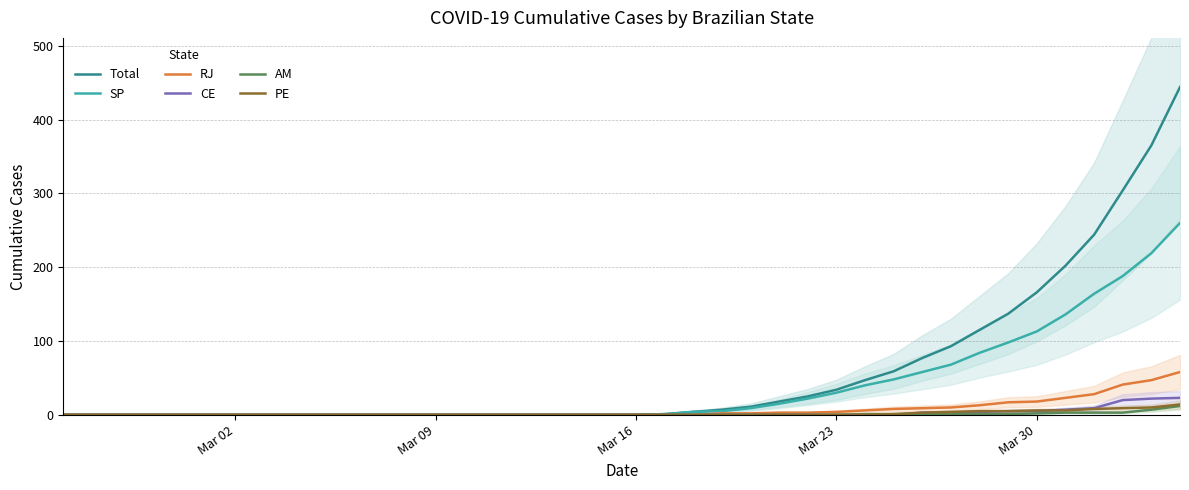

What is the highest value of the Total series?

444